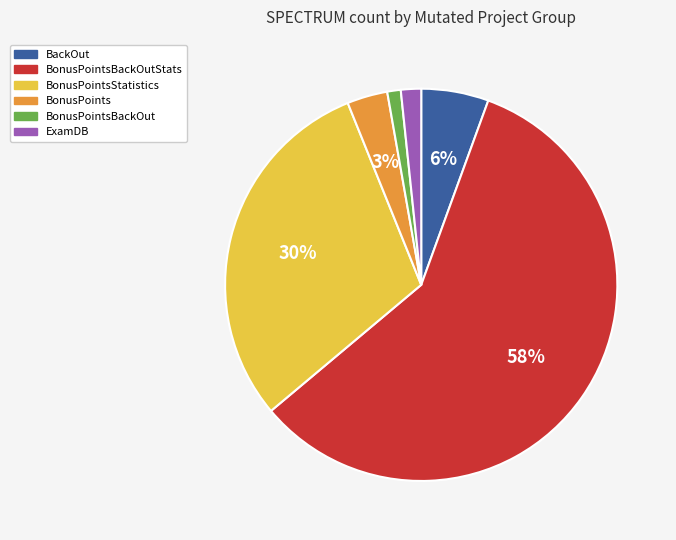

Does any single category account for the majority?

Yes